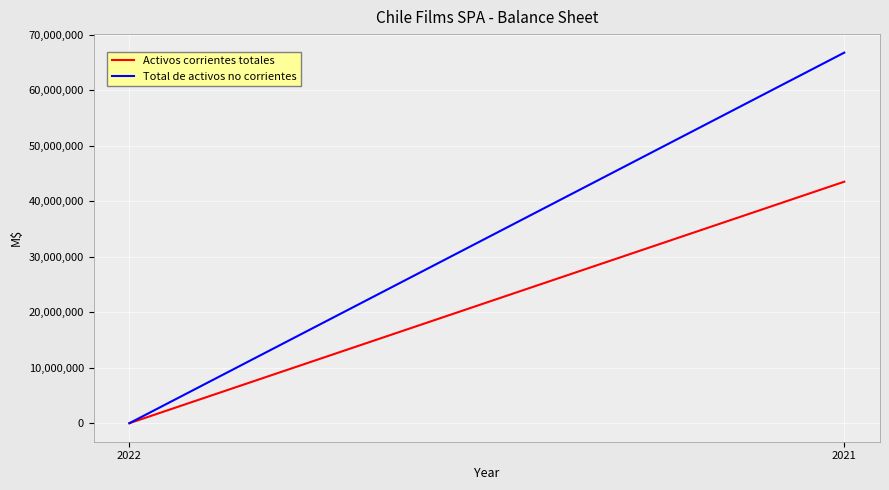

What is the greatest value displayed?

66751237